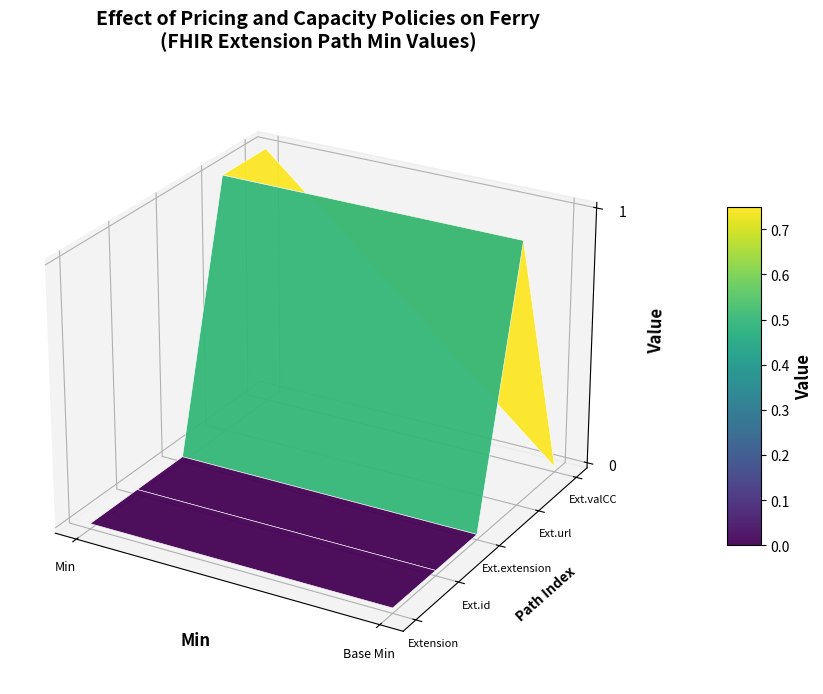

Reading right to left, extract all data points from this chart.

Extension: 0	0
Extension.id: 0	0
Extension.extension: 0	0
Extension.url: 1	1
Extension.valueCodeableConcept: 0	1